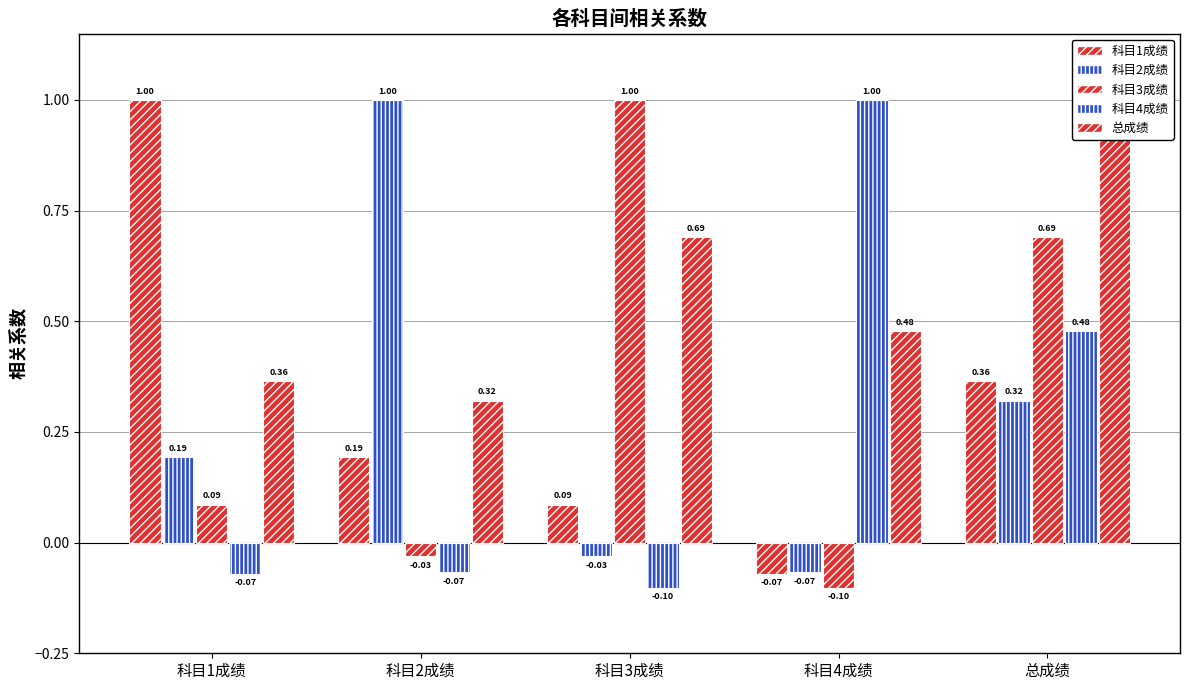

Reading left to right, what are all the values shown in this chart?

科目1成绩: 科目1成绩=1.0	科目2成绩=0.2	科目3成绩=0.1	科目4成绩=-0.1	总成绩=0.4
科目2成绩: 科目1成绩=0.2	科目2成绩=1.0	科目3成绩=-0.0	科目4成绩=-0.1	总成绩=0.3
科目3成绩: 科目1成绩=0.1	科目2成绩=-0.0	科目3成绩=1.0	科目4成绩=-0.1	总成绩=0.7
科目4成绩: 科目1成绩=-0.1	科目2成绩=-0.1	科目3成绩=-0.1	科目4成绩=1.0	总成绩=0.5
总成绩: 科目1成绩=0.4	科目2成绩=0.3	科目3成绩=0.7	科目4成绩=0.5	总成绩=1.0